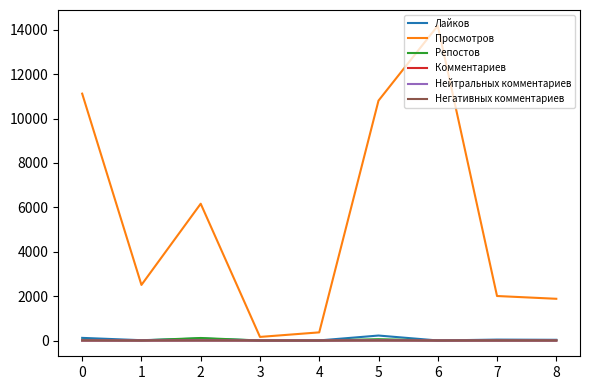

At which category is the sum across all series the highest?

6